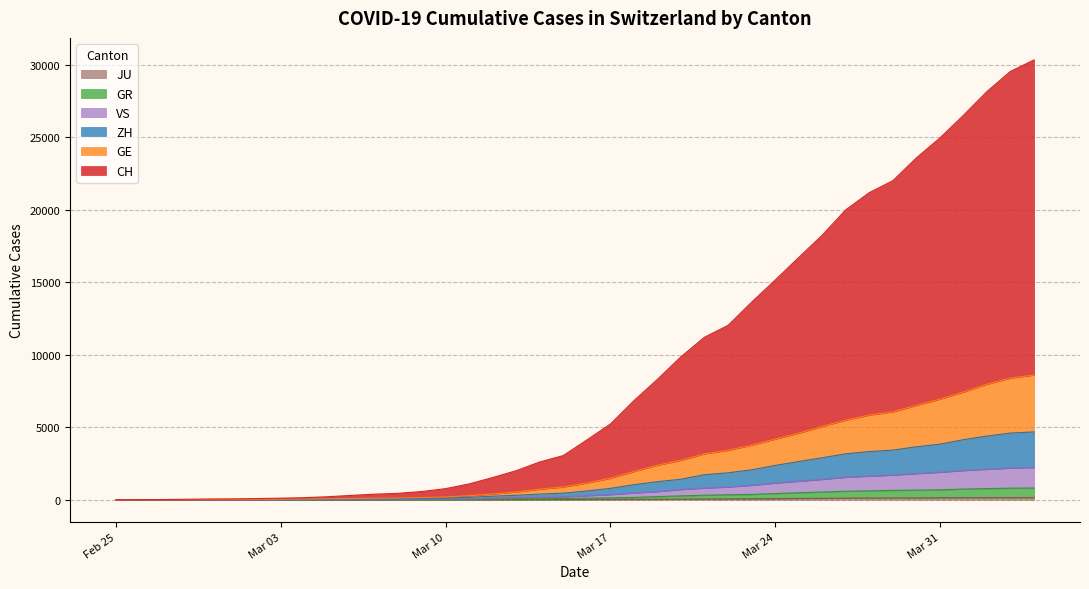

Between 2020-03-05 and 2020-03-17, which is larger?

2020-03-17